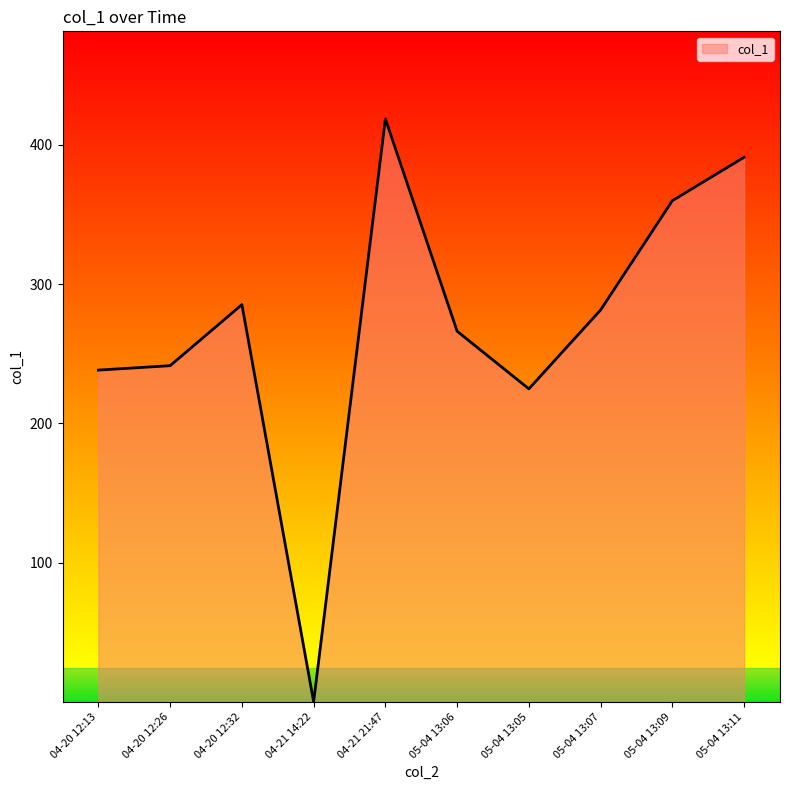

What is the minimum value shown in the chart?

0.4